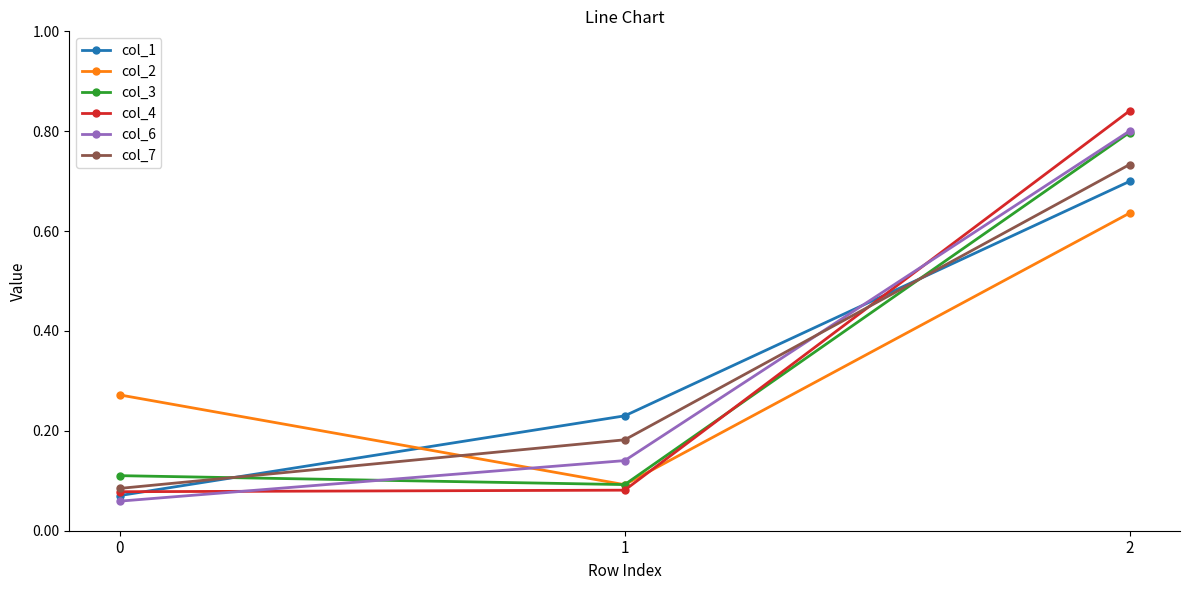

Count the col_1 values in the range 0 to 1.

3